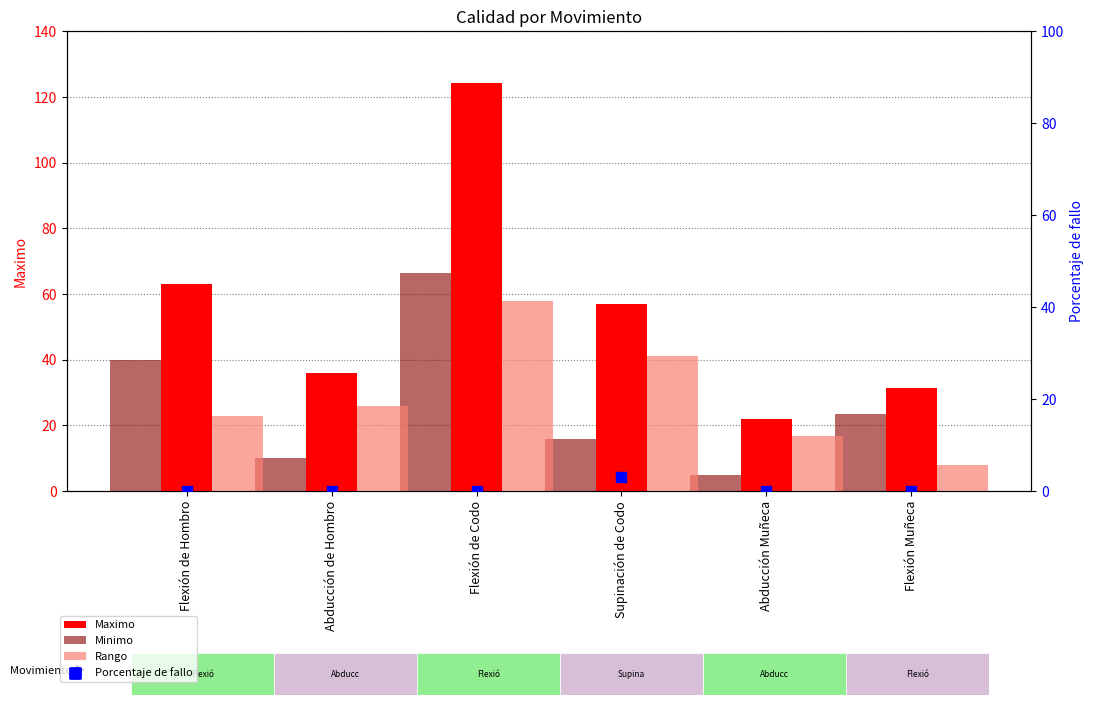

What is the total value across all series at Abducción Muñeca?

43.7